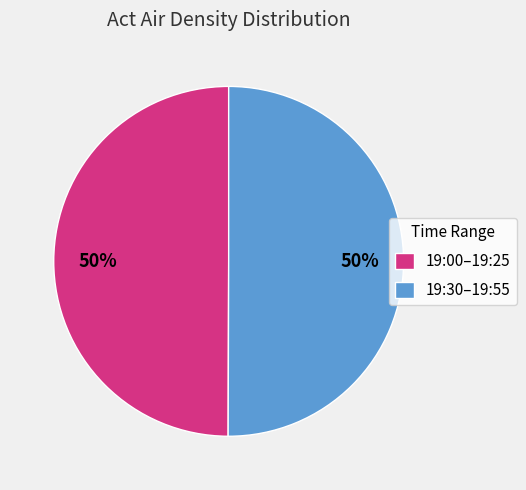

To the nearest percent, what percentage of the pie is 19:30–19:55?

50%